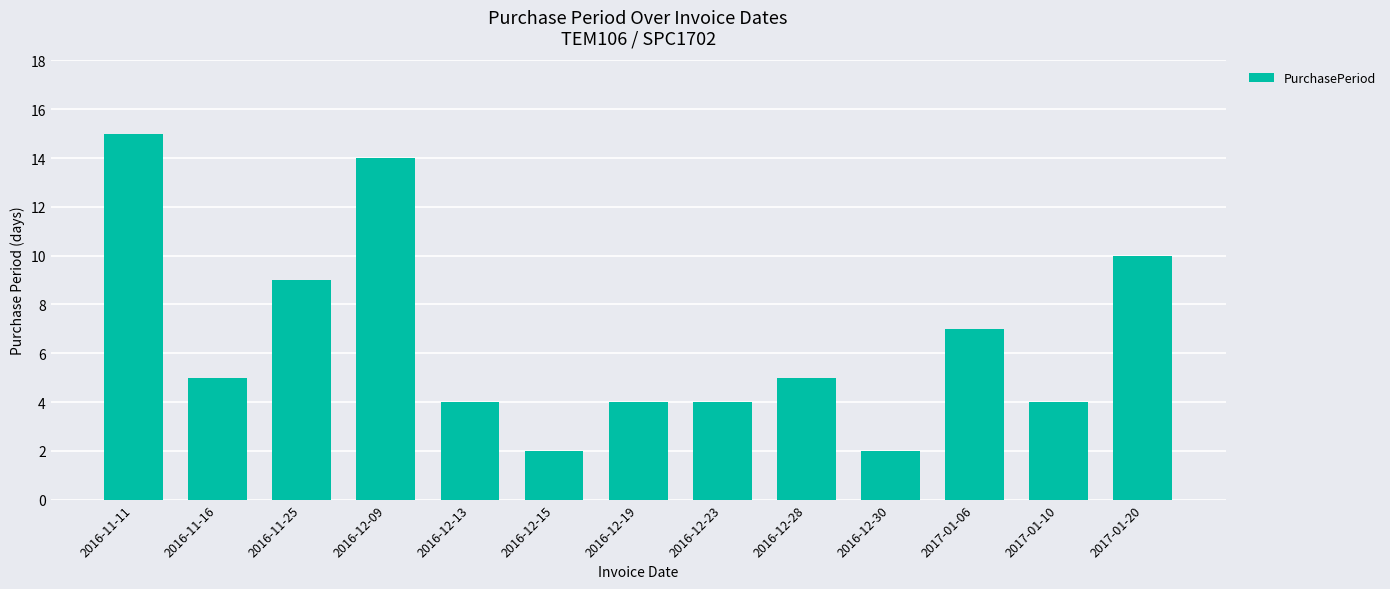

Reading right to left, transcribe all the data shown in this chart.

10	4	7	2	5	4	4	2	4	14	9	5	15